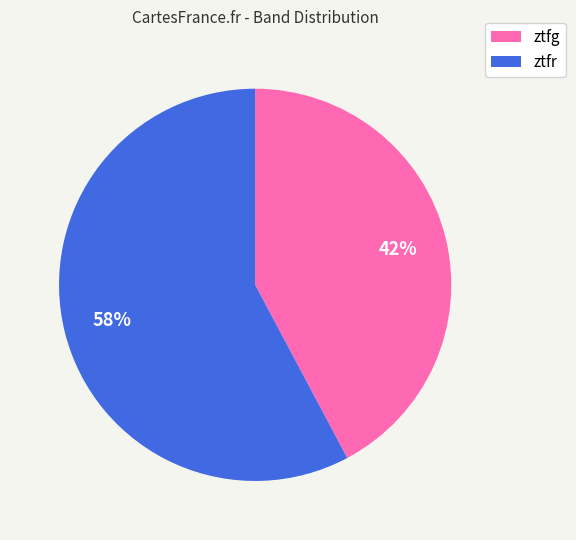

How many slices are in this pie chart?

2